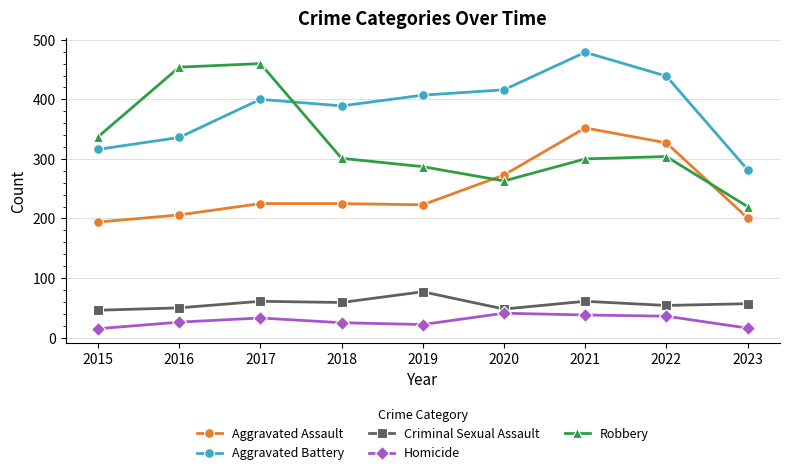

Which series has the largest total across all categories?

Aggravated Battery